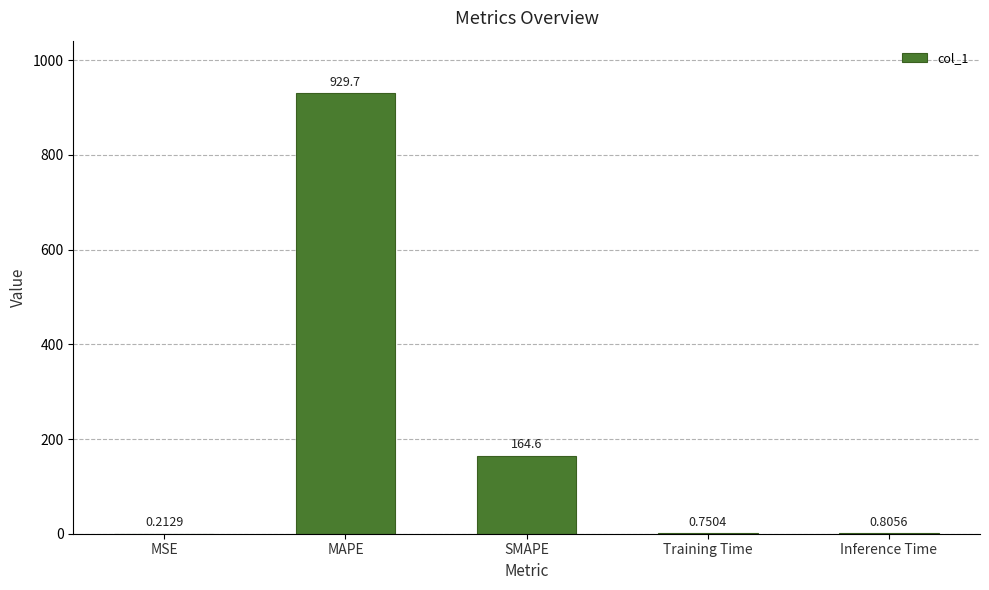

Which has a higher value, MSE or SMAPE?

SMAPE